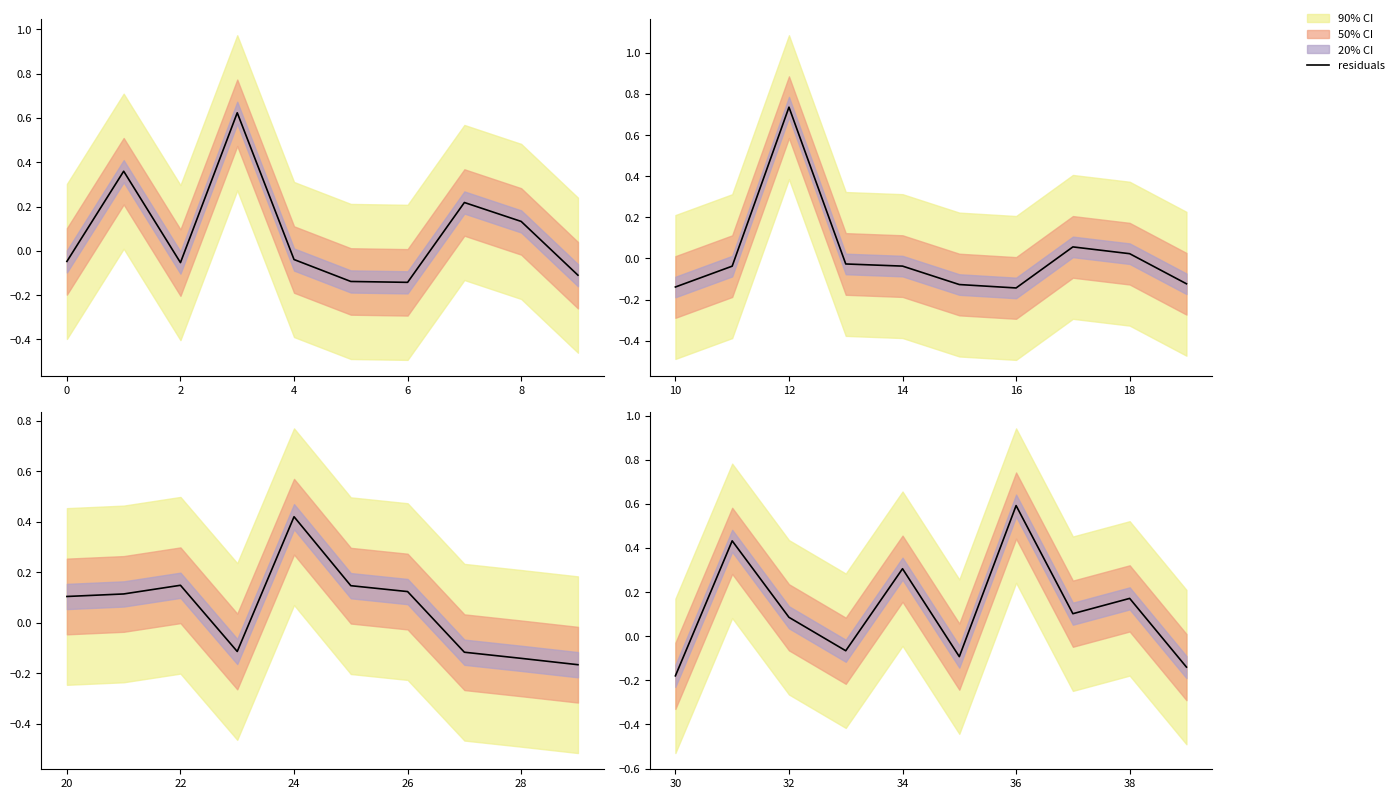

How many values exceed 0?

6